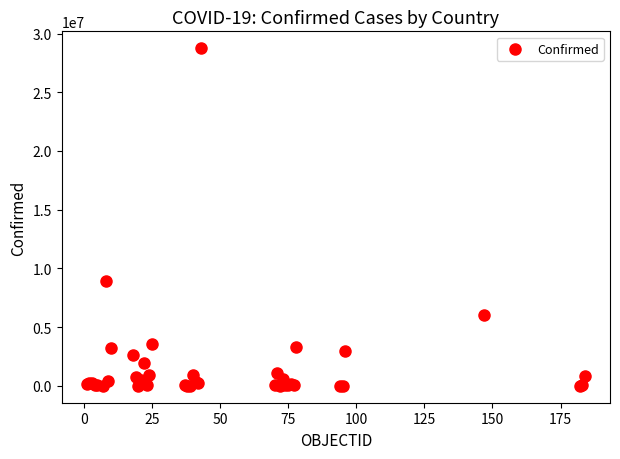

What Y value in the scatter plot is closest to 14378400?

8893568